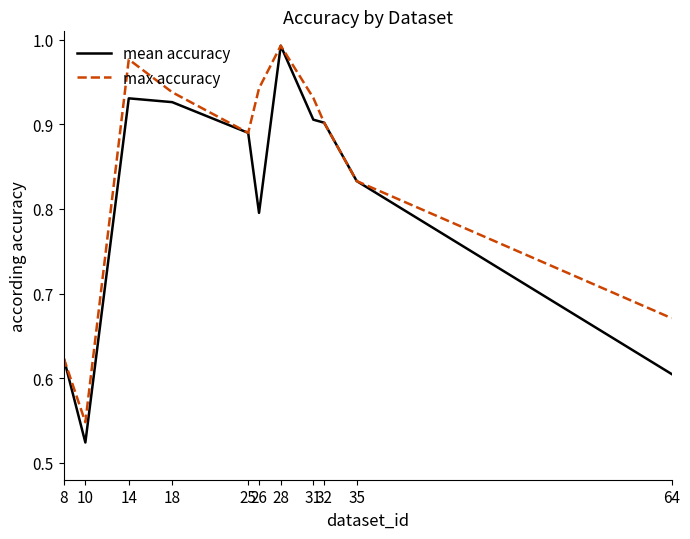

What is the sum of the max accuracy values at 10 and 26?

1.5